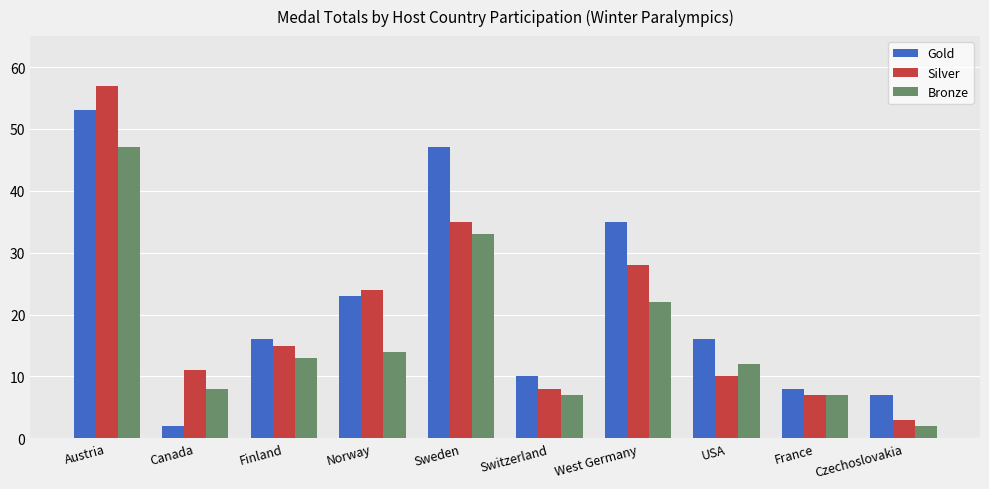

List the series in order of their peak value, lowest first.

Bronze, Gold, Silver